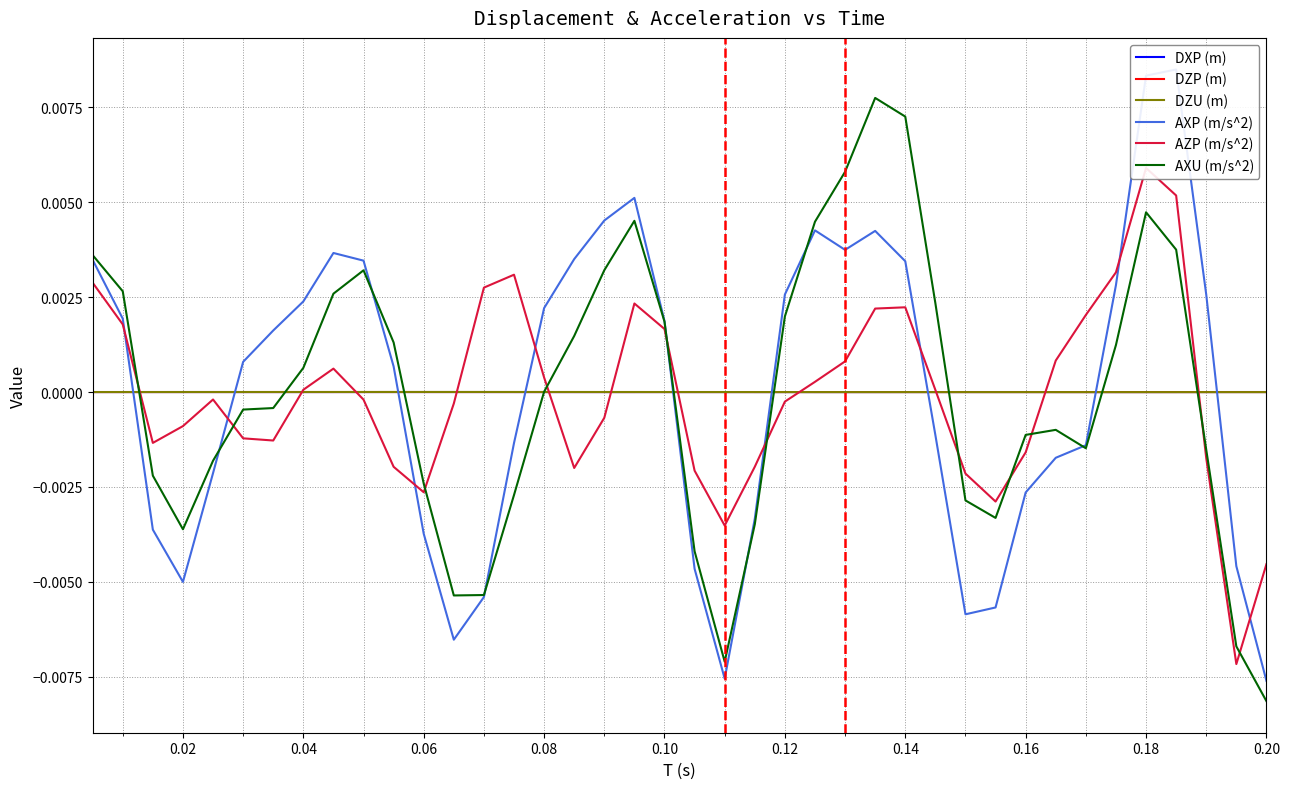

Which series has the largest total across all categories?

AXP (m/s^2)